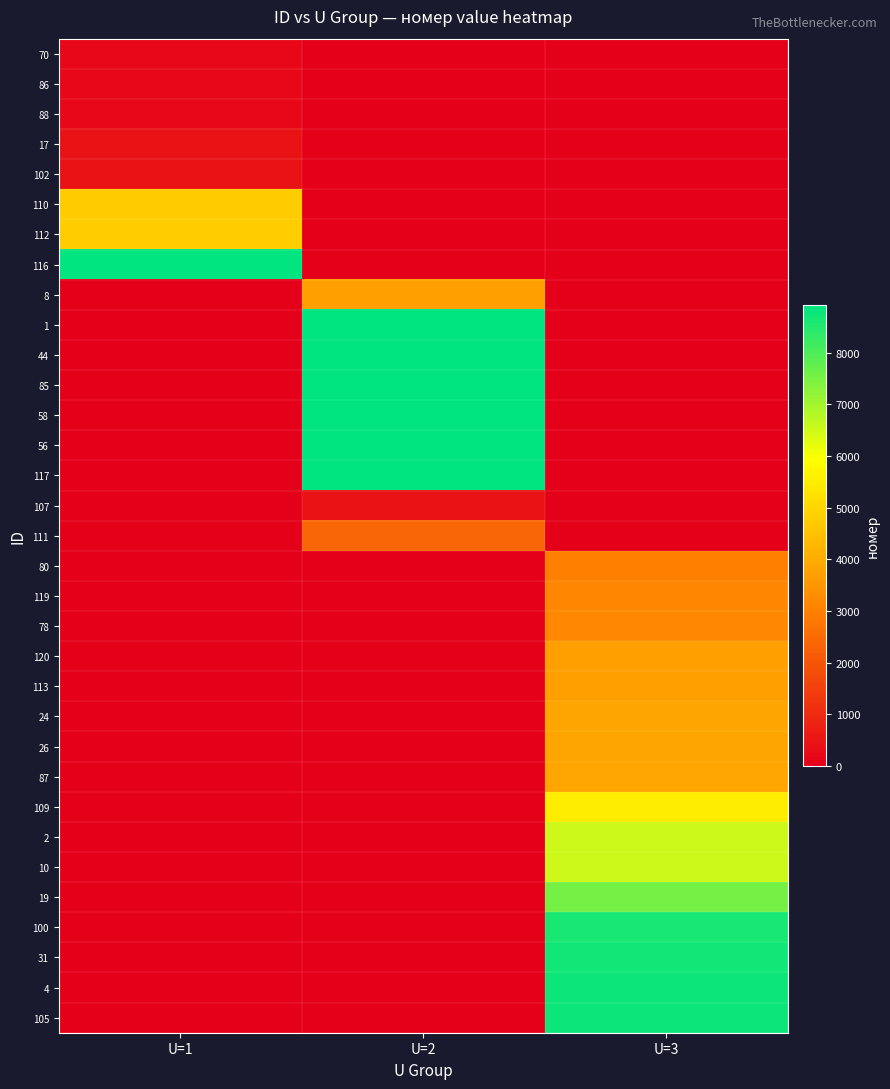

What is the total value across all series at U=2?

60000